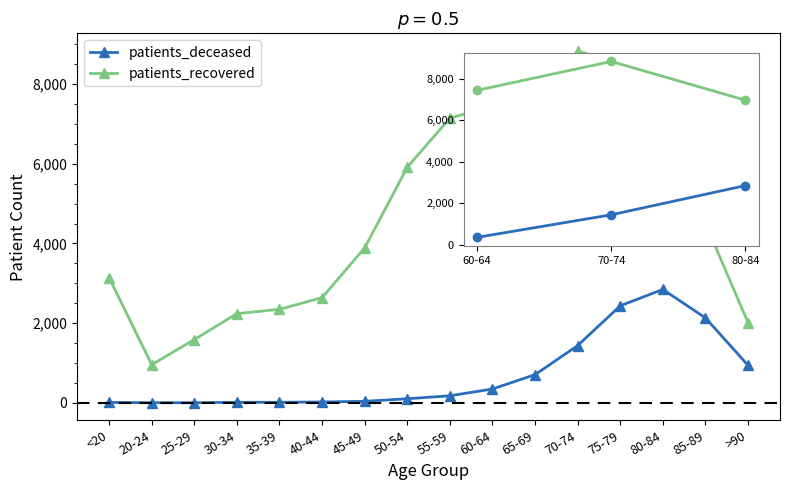

How many lines are shown in the chart?

2